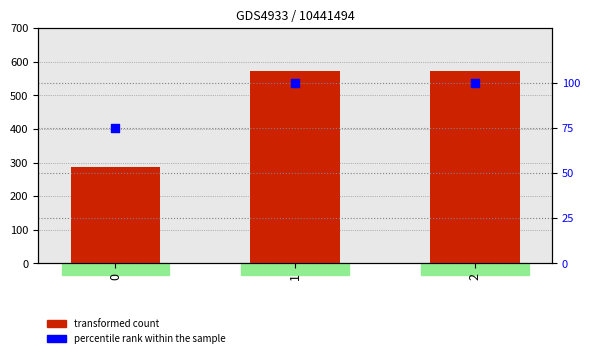

At how many categories does at least one series exceed 351?

2